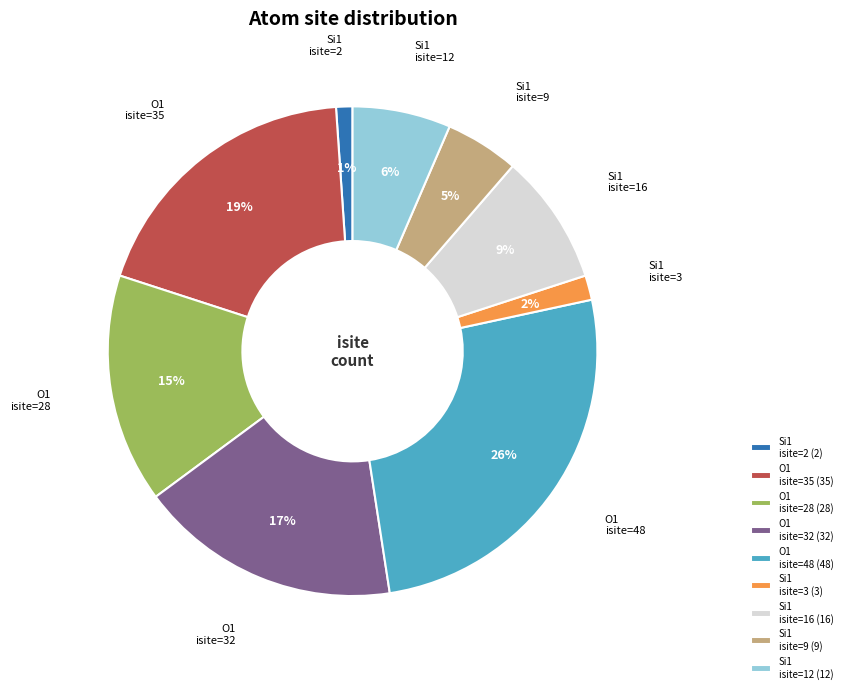

Which category has the biggest portion of the pie?

O1 isite=48 (48)